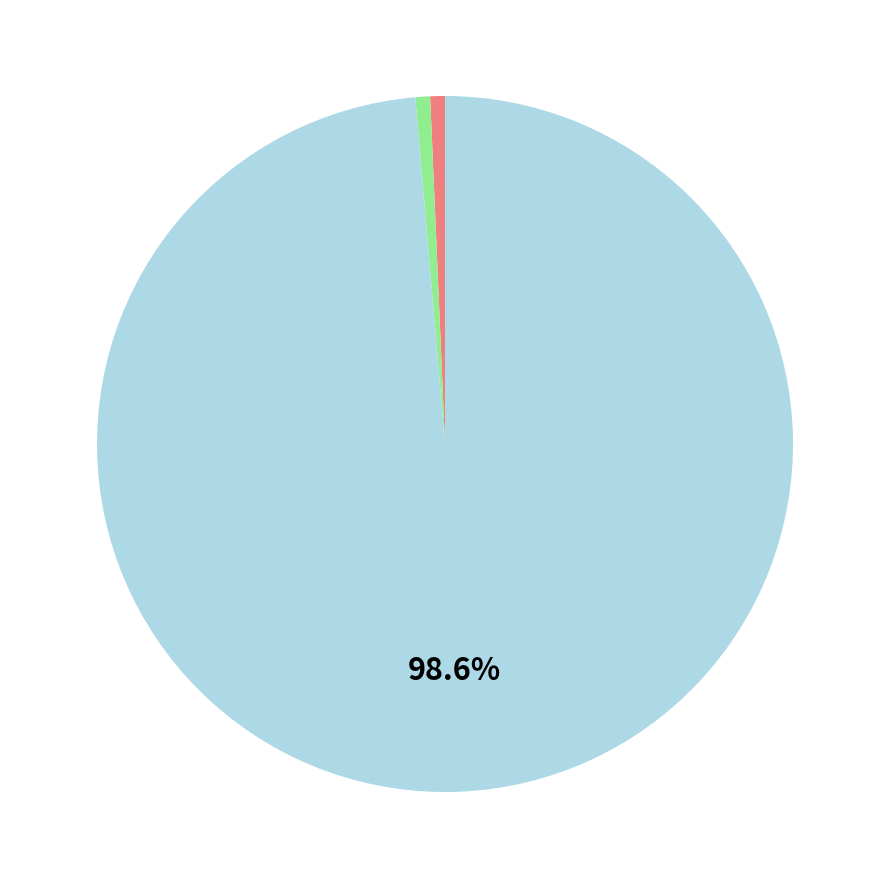

Is there any slice that represents more than half of the pie?

Yes